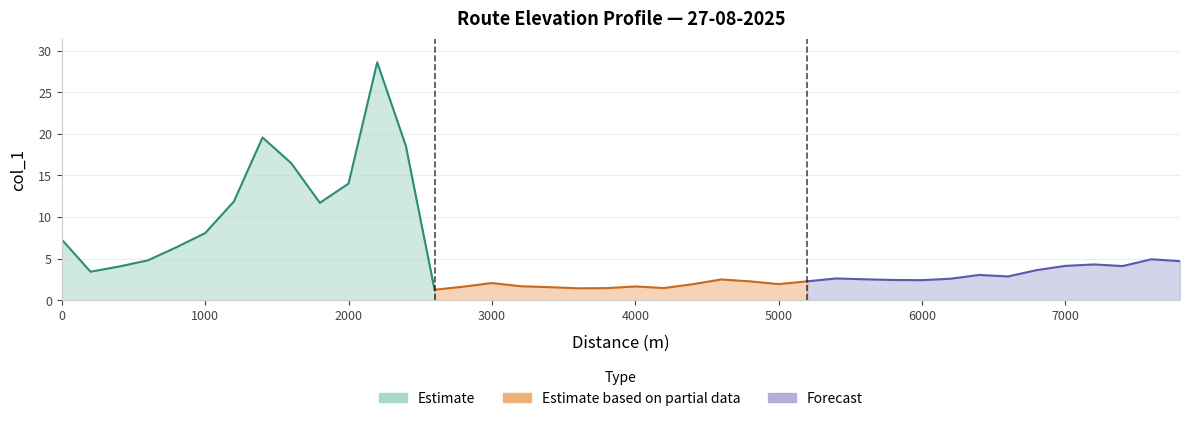

Does the chart display data point markers on the line(s)?

No